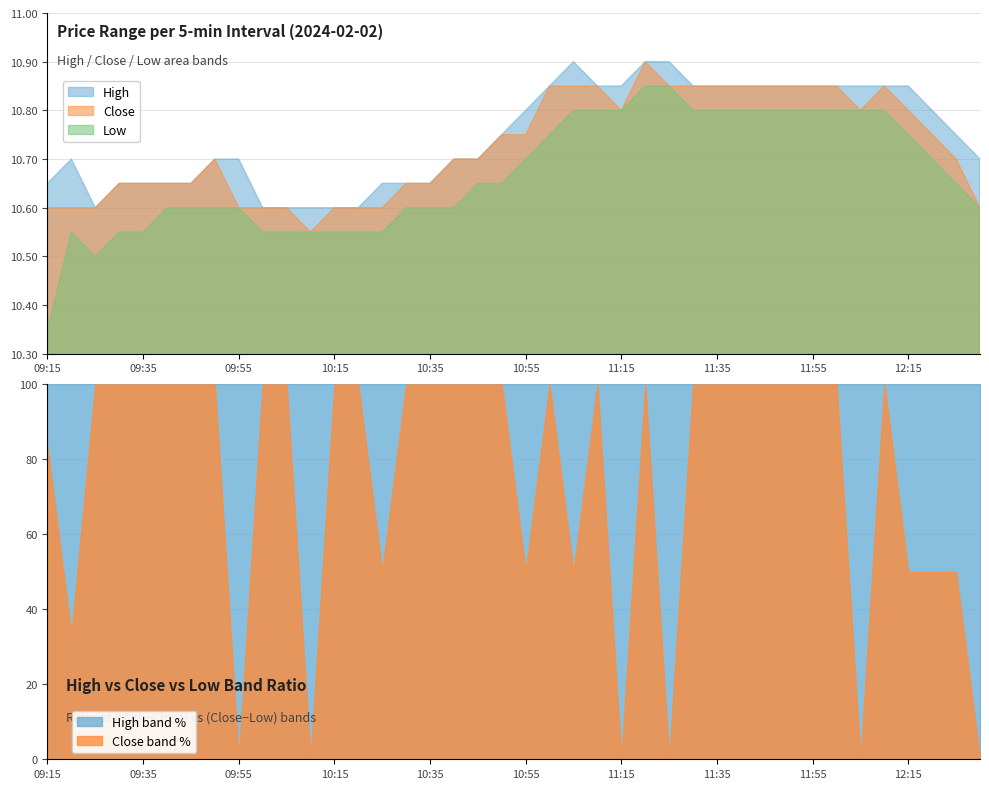

Reading right to left, extract all data points from this chart.

High: 12:30=10.7	12:25=10.8	12:20=10.8	12:15=10.8	12:10=10.8	12:05=10.8	12:00=10.8	11:55=10.8	11:50=10.8	11:45=10.8	11:40=10.8	11:35=10.8	11:30=10.8	11:25=10.9	11:20=10.9	11:15=10.8	11:10=10.8	11:05=10.9	11:00=10.8	10:55=10.8	10:50=10.8	10:45=10.7	10:40=10.7	10:35=10.7	10:30=10.7	10:25=10.7	10:20=10.6	10:15=10.6	10:10=10.6	10:05=10.6	10:00=10.6	09:55=10.7	09:50=10.7	09:45=10.7	09:40=10.7	09:35=10.7	09:30=10.7	09:25=10.6	09:20=10.7	09:15=10.7
Close: 12:30=10.6	12:25=10.7	12:20=10.8	12:15=10.8	12:10=10.8	12:05=10.8	12:00=10.8	11:55=10.8	11:50=10.8	11:45=10.8	11:40=10.8	11:35=10.8	11:30=10.8	11:25=10.8	11:20=10.9	11:15=10.8	11:10=10.8	11:05=10.8	11:00=10.8	10:55=10.8	10:50=10.8	10:45=10.7	10:40=10.7	10:35=10.7	10:30=10.7	10:25=10.6	10:20=10.6	10:15=10.6	10:10=10.6	10:05=10.6	10:00=10.6	09:55=10.6	09:50=10.7	09:45=10.7	09:40=10.7	09:35=10.7	09:30=10.7	09:25=10.6	09:20=10.6	09:15=10.6
Low: 12:30=10.6	12:25=10.7	12:20=10.7	12:15=10.8	12:10=10.8	12:05=10.8	12:00=10.8	11:55=10.8	11:50=10.8	11:45=10.8	11:40=10.8	11:35=10.8	11:30=10.8	11:25=10.8	11:20=10.8	11:15=10.8	11:10=10.8	11:05=10.8	11:00=10.8	10:55=10.7	10:50=10.7	10:45=10.7	10:40=10.6	10:35=10.6	10:30=10.6	10:25=10.6	10:20=10.6	10:15=10.6	10:10=10.6	10:05=10.6	10:00=10.6	09:55=10.6	09:50=10.6	09:45=10.6	09:40=10.6	09:35=10.6	09:30=10.6	09:25=10.5	09:20=10.6	09:15=10.3